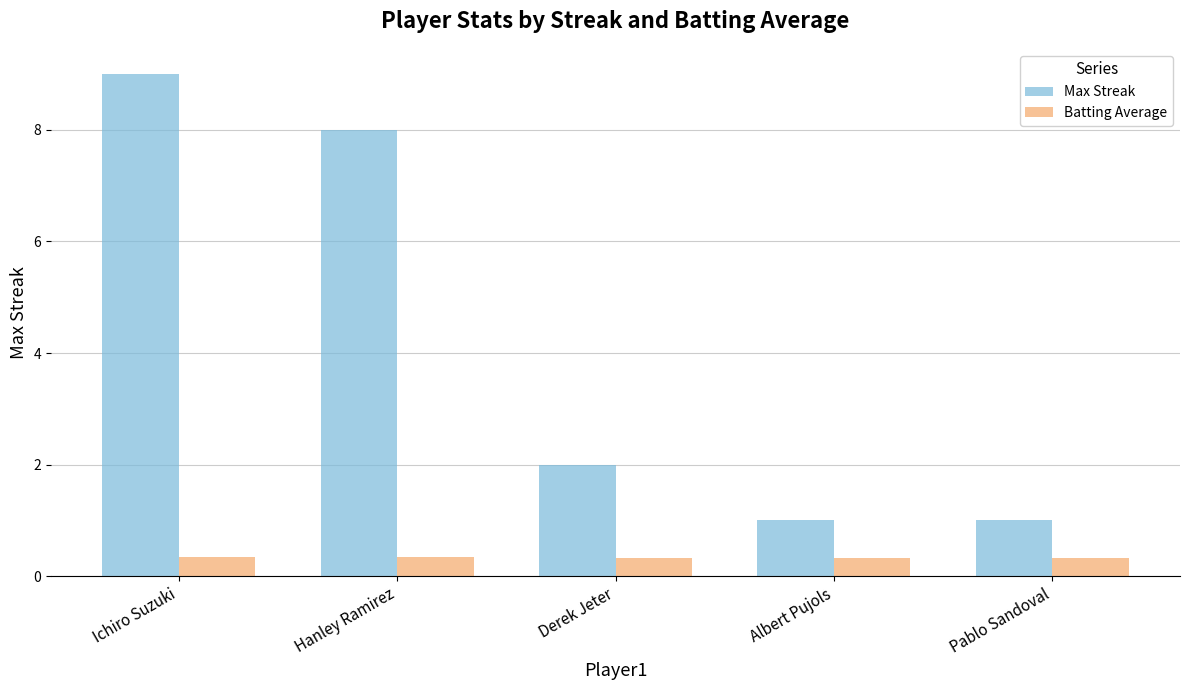

Which series changed the most between Ichiro Suzuki and Albert Pujols?

Max Streak